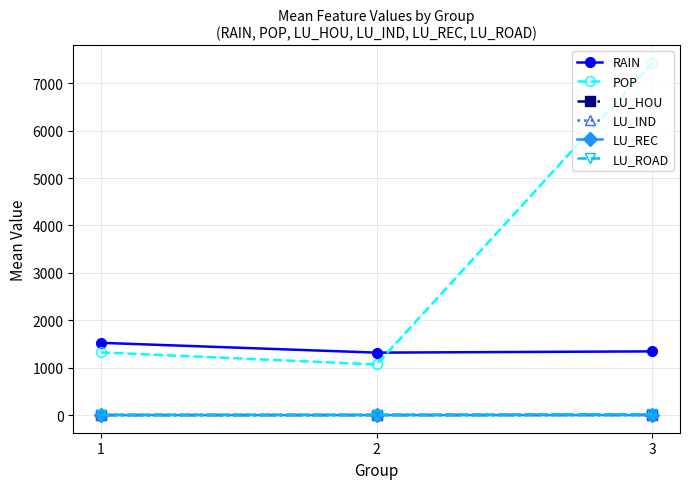

At which category is the sum across all series the highest?

3